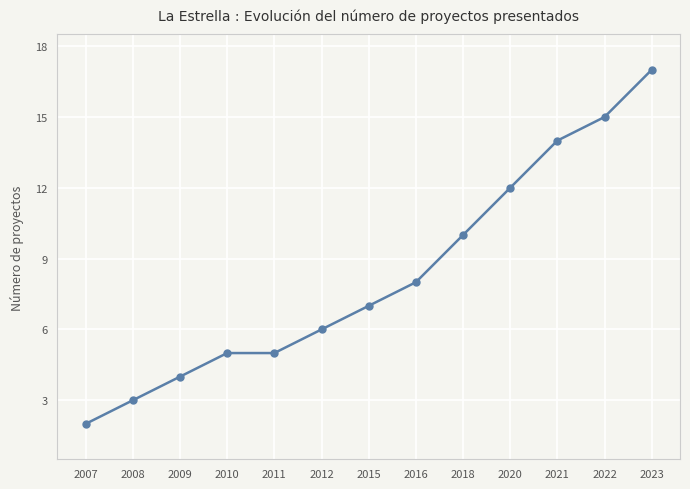

Does the chart have visible grid lines?

Yes